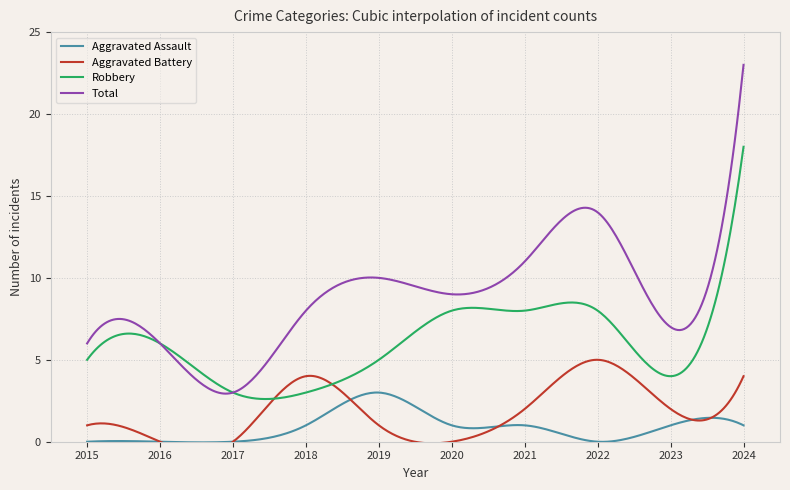

What are all the series names shown in the legend?

Aggravated Assault, Aggravated Battery, Robbery, Total